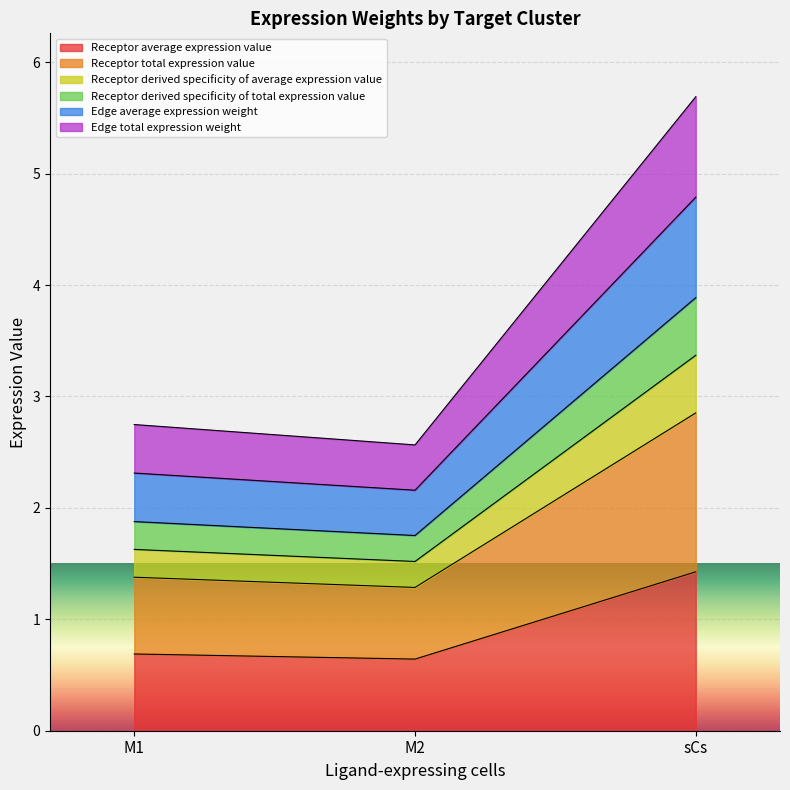

Is it true that Edge total expression weight equals 2.4 at M2?

False